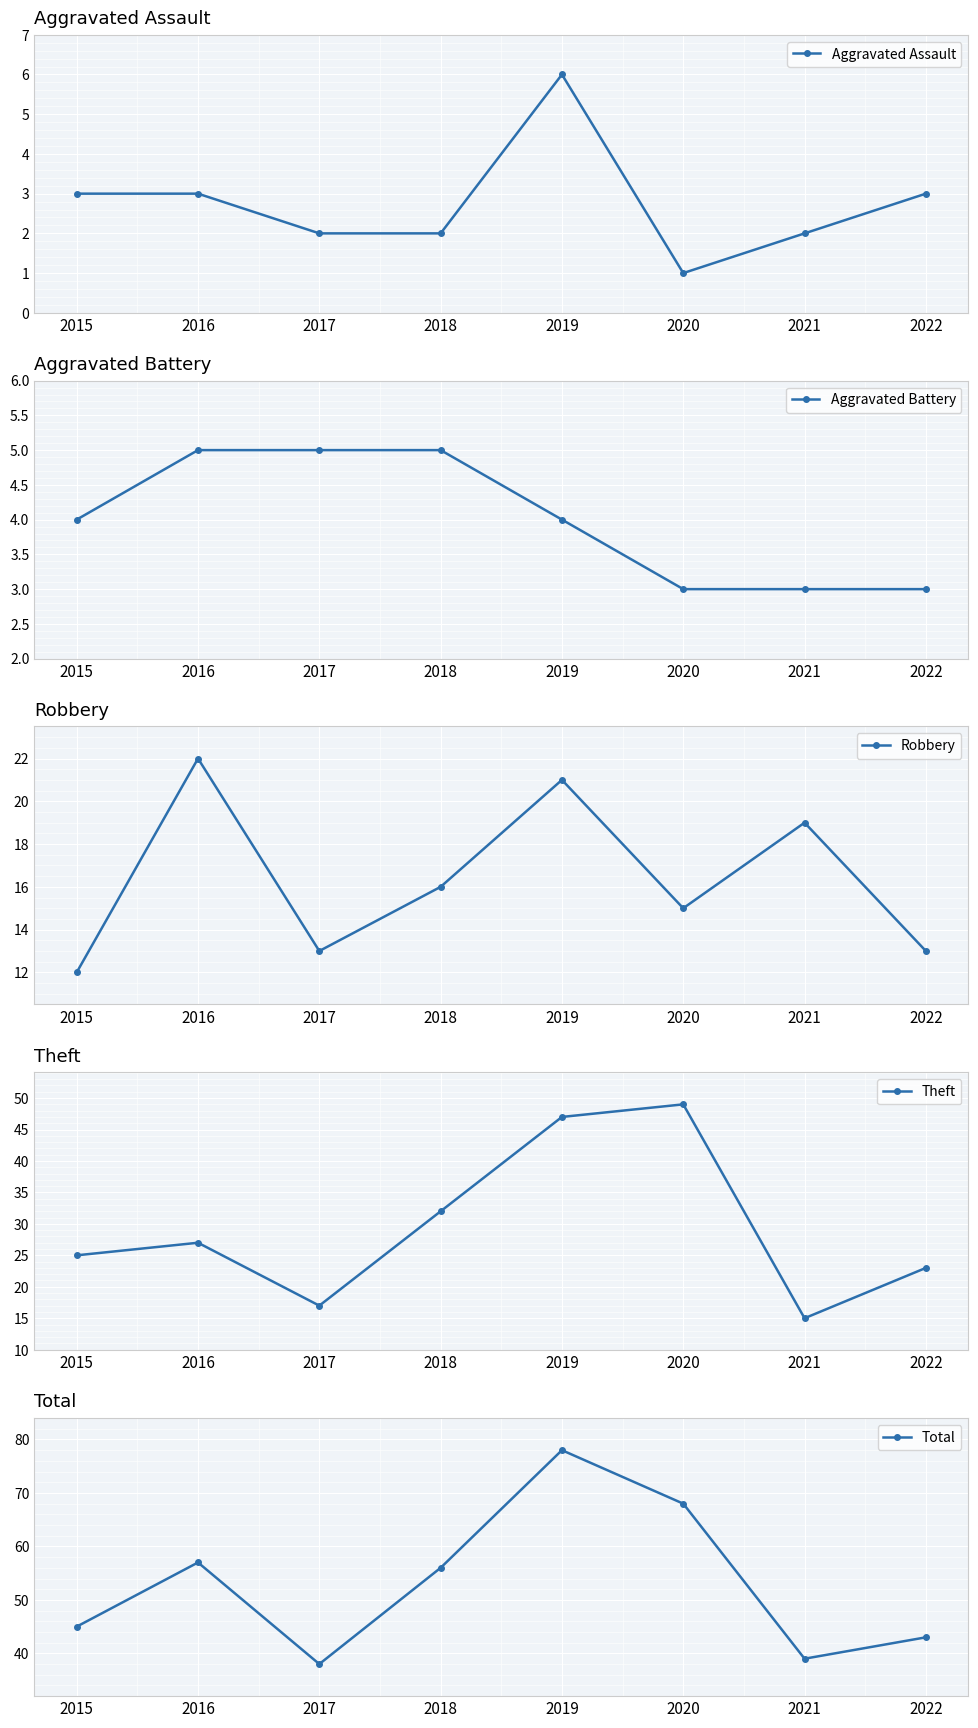

True or false: Robbery and Aggravated Battery cross at least once.

False